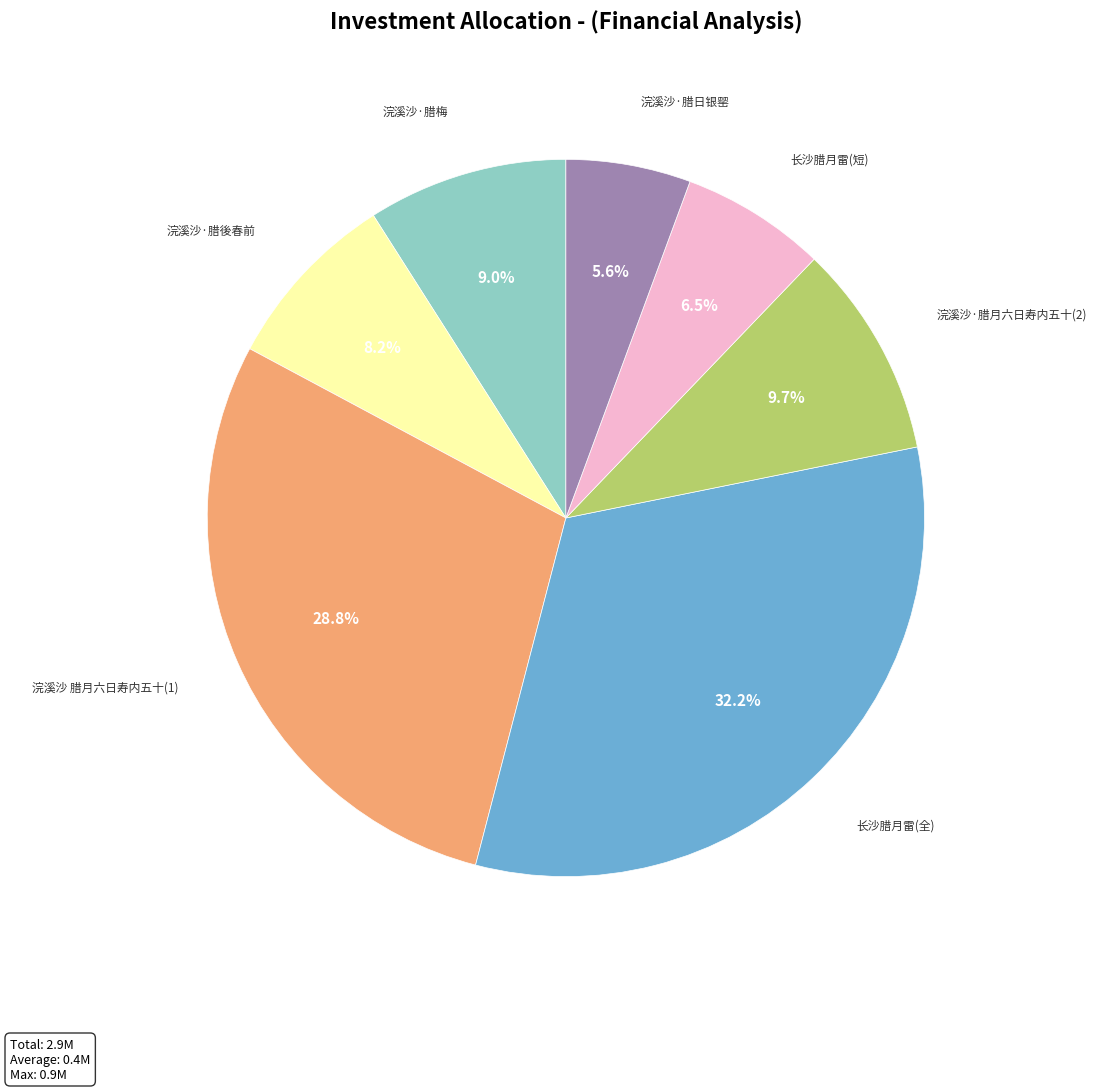

Is there a majority slice in this chart?

No